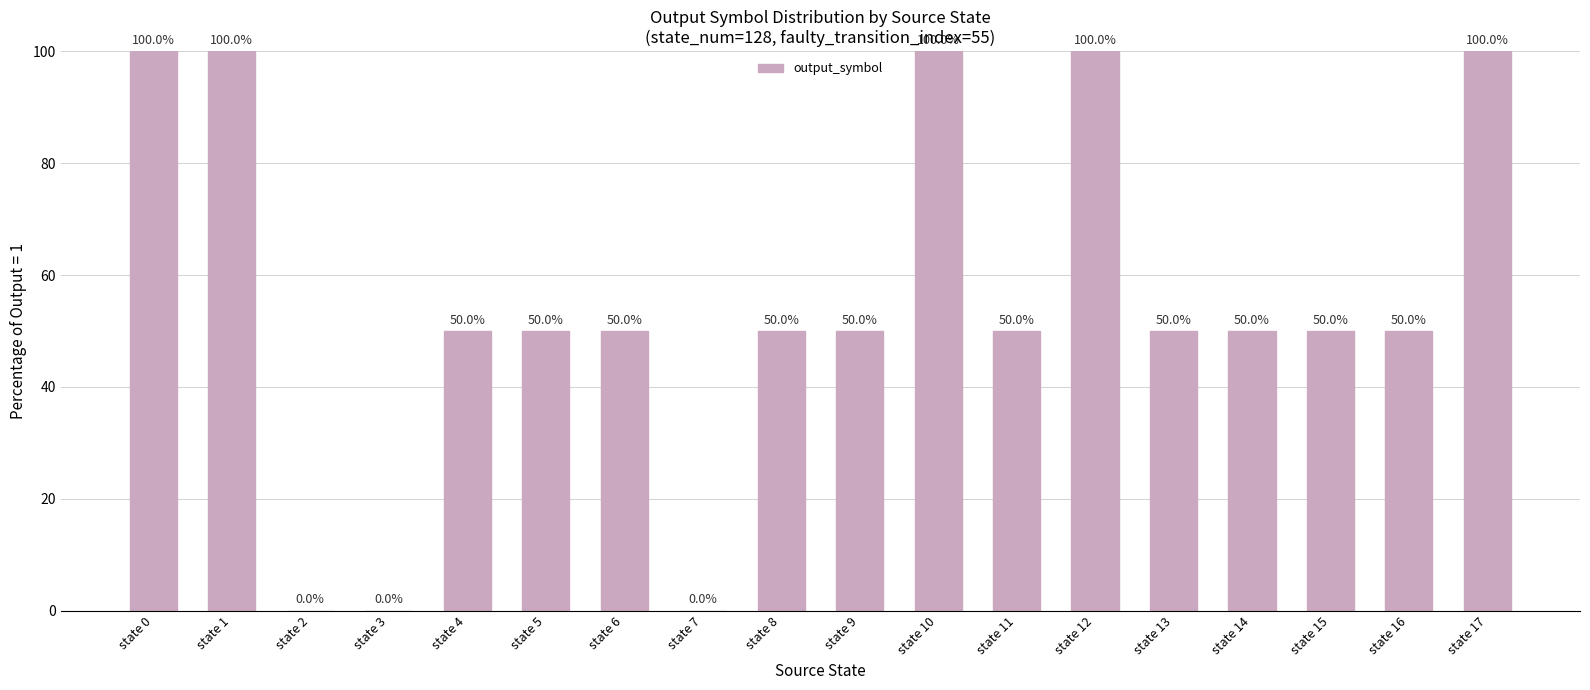

Is it true that the value at state 12 is 68?

False